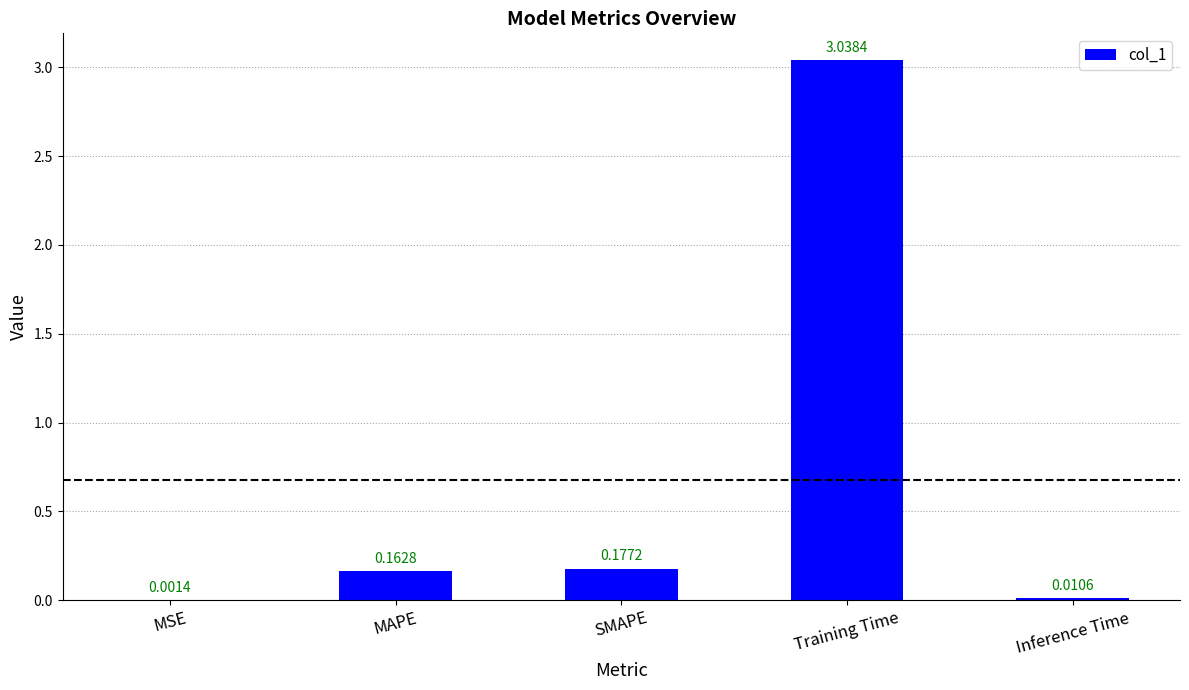

What is the change in value from MAPE to Training Time?

+2.9